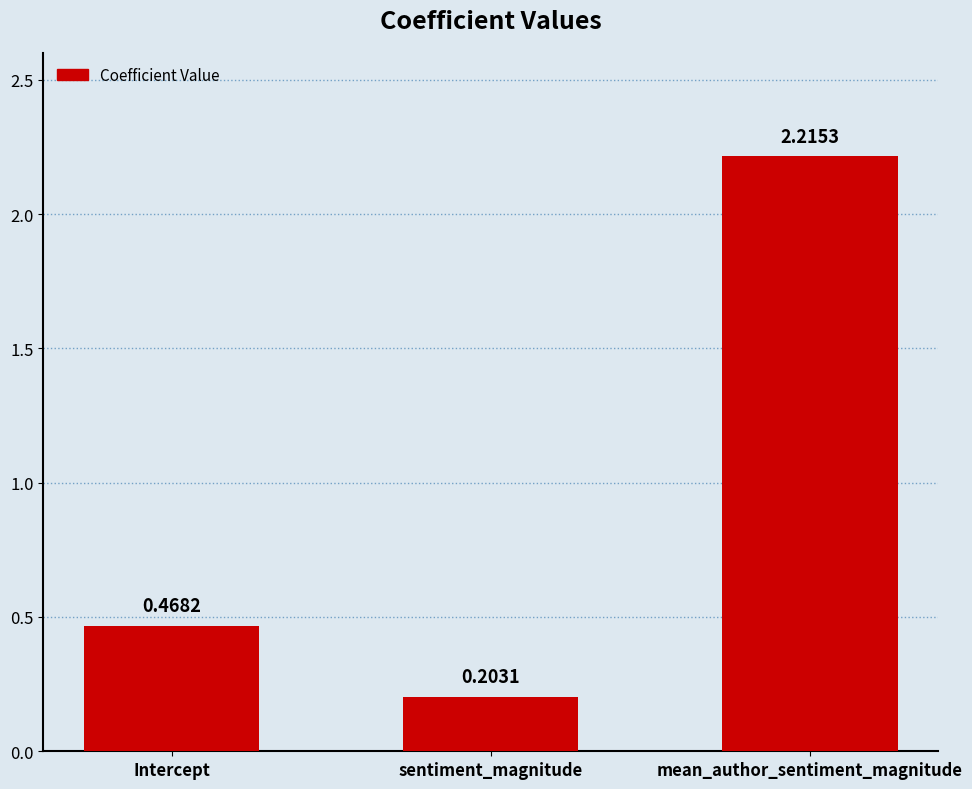

Rank the categories by value from highest to lowest.

mean_author_sentiment_magnitude, Intercept, sentiment_magnitude